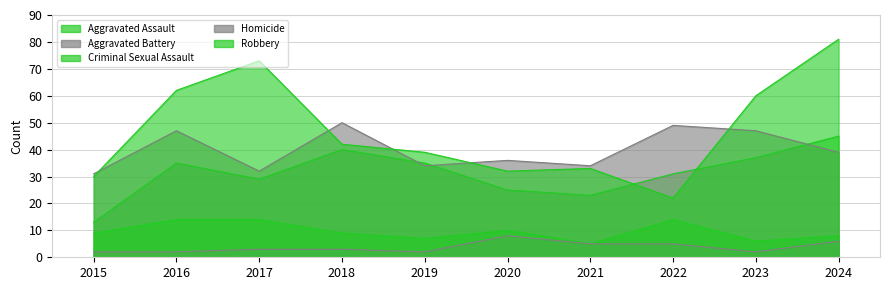

Read the Aggravated Battery value at 2020, to the nearest 10.

40